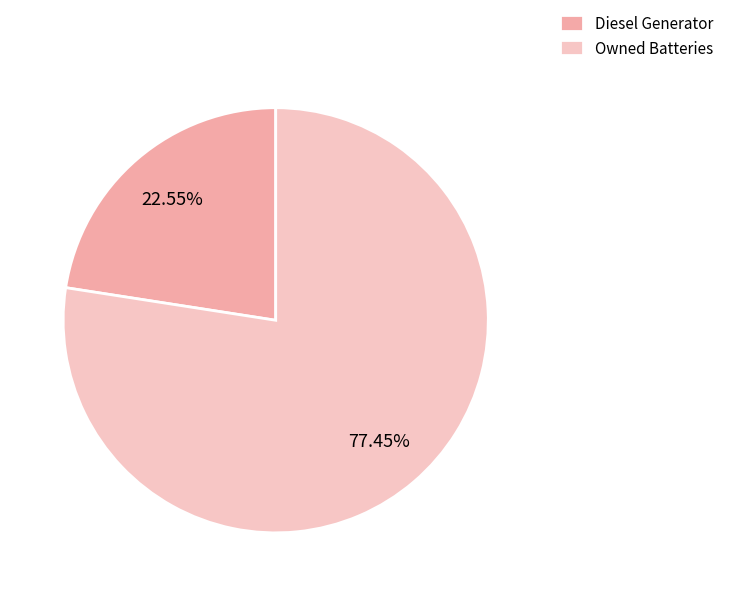

Between Owned Batteries and Diesel Generator, which is larger?

Owned Batteries